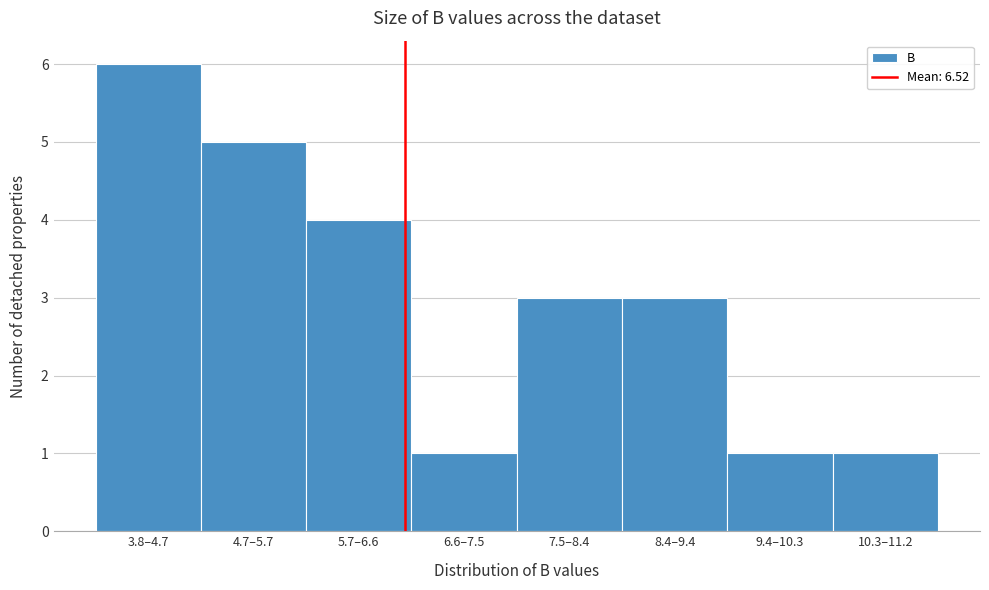

Reading right to left, transcribe all the data shown in this chart.

10.3–11.2=1	9.4–10.3=1	8.4–9.4=3	7.5–8.4=3	6.6–7.5=1	5.7–6.6=4	4.7–5.7=5	3.8–4.7=6